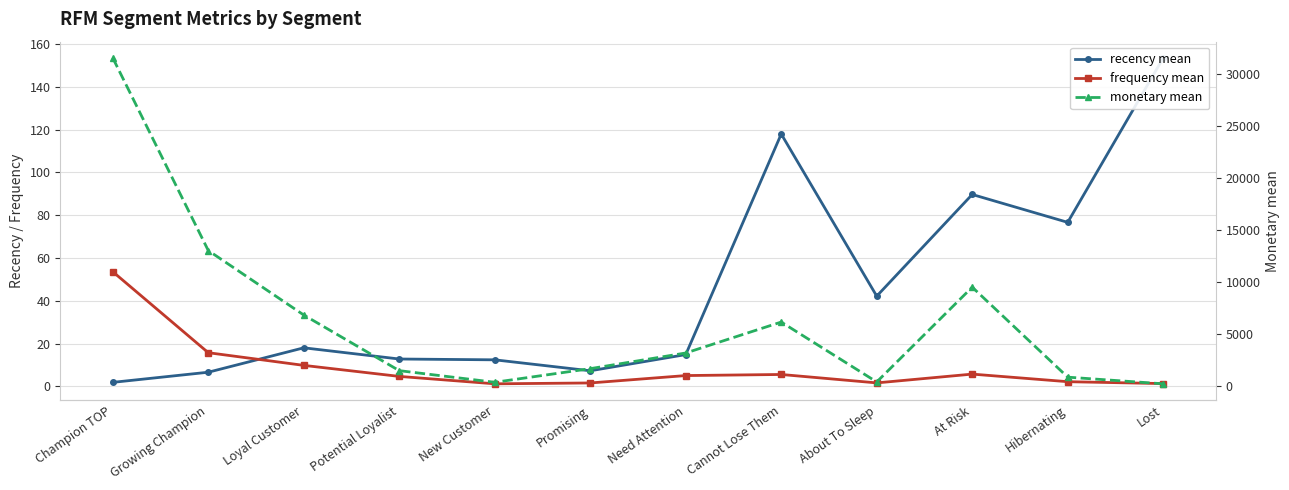

At which label does monetary mean first exceed 3193?

Champion TOP